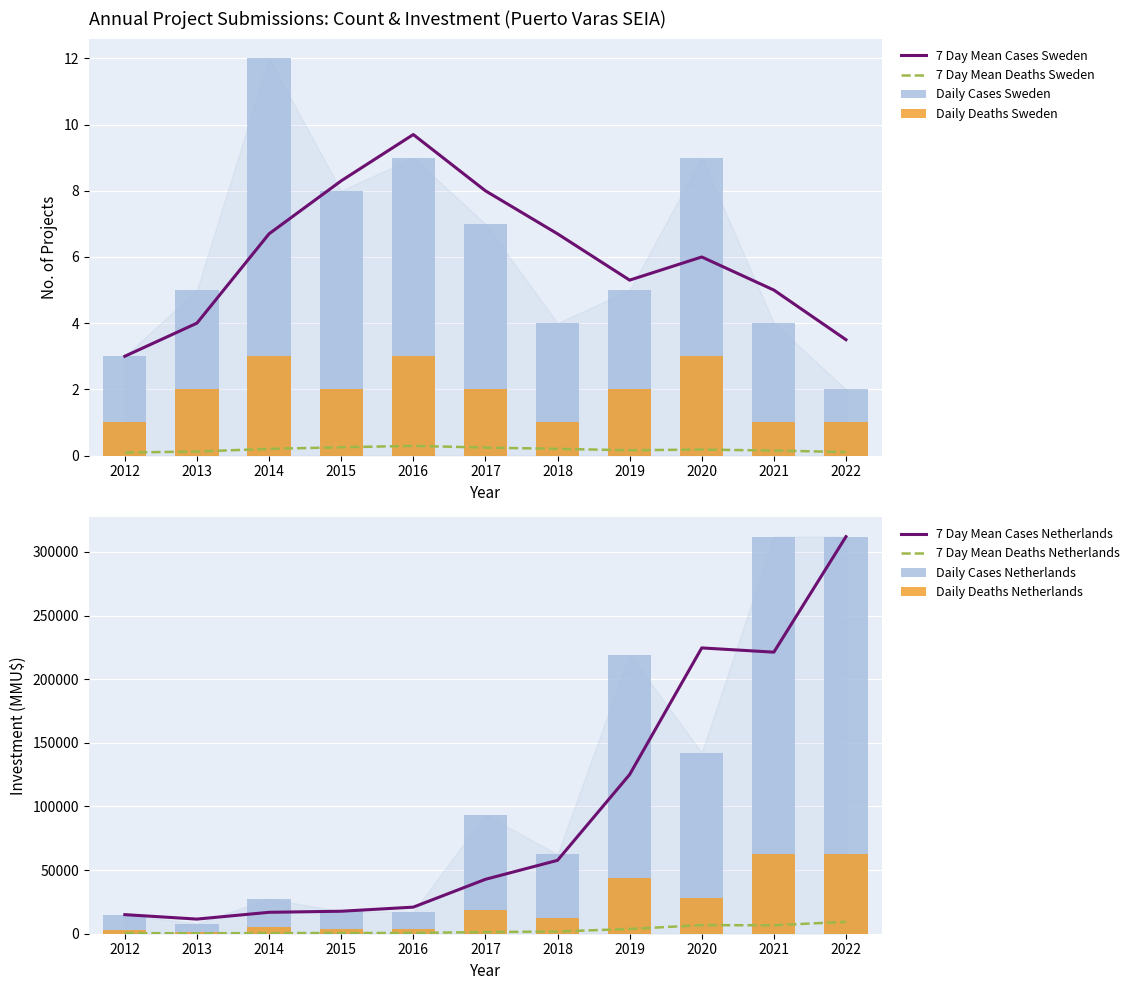

Which category has the highest value in the Count series?

2014